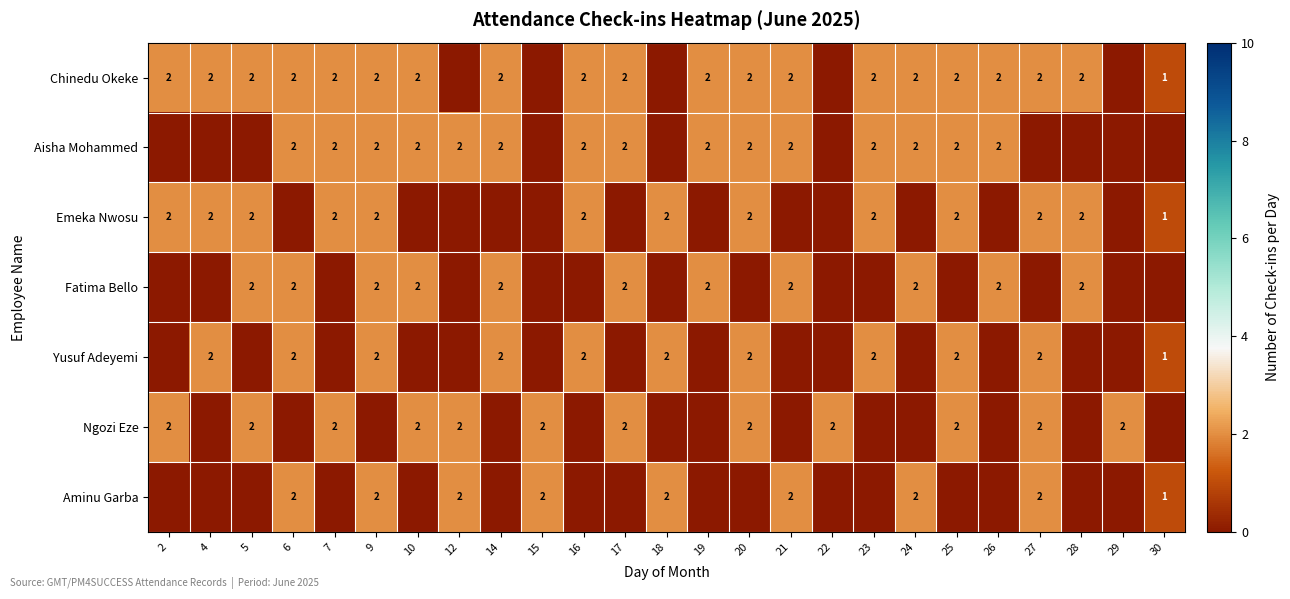

Is it true that Ngozi Eze equals 2 at 20?

True